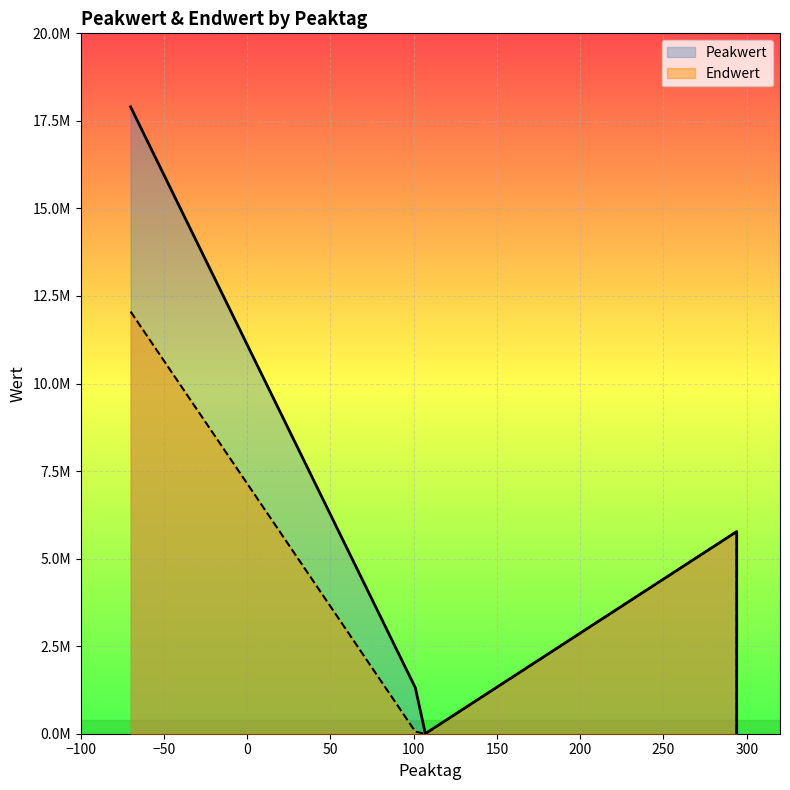

True or false: Endwert and Peakwert cross at least once.

False